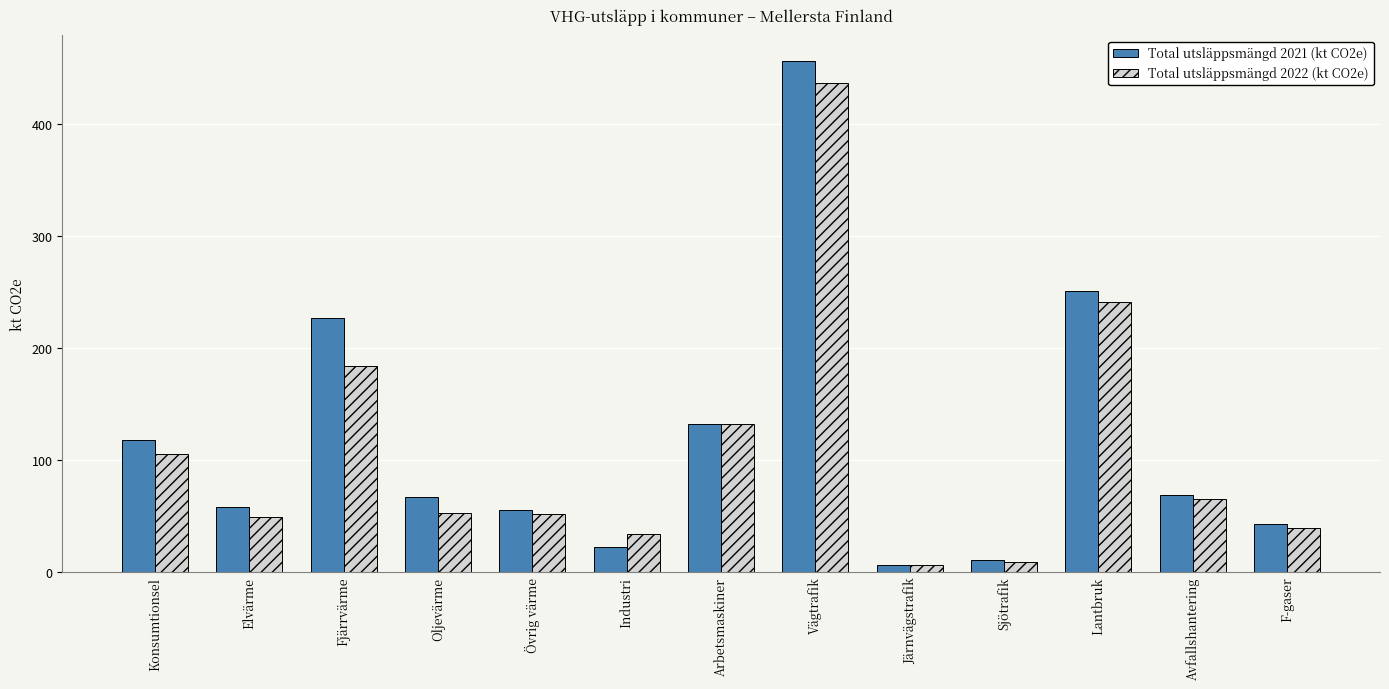

At which category does the chart reach its peak across all series?

Vägtrafik